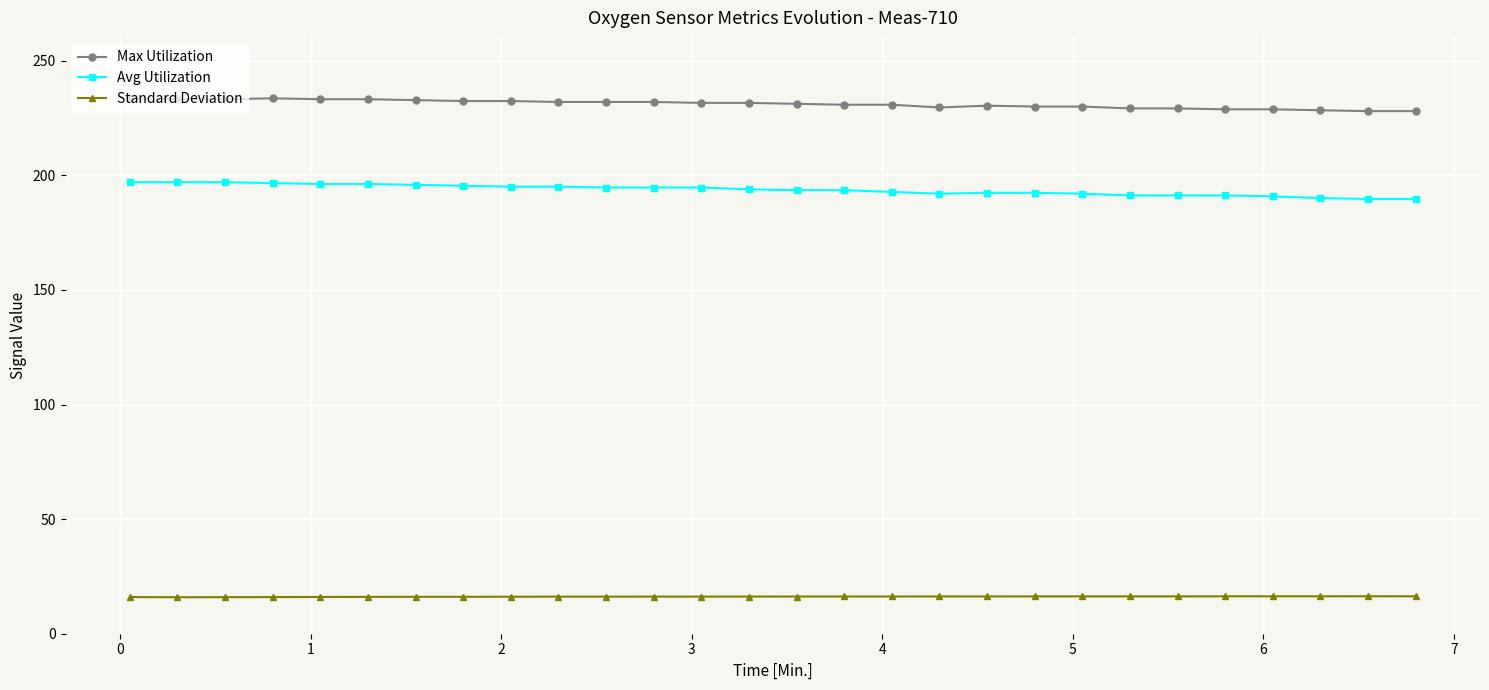

What is the highest value of the Max Utilization series?

233.6